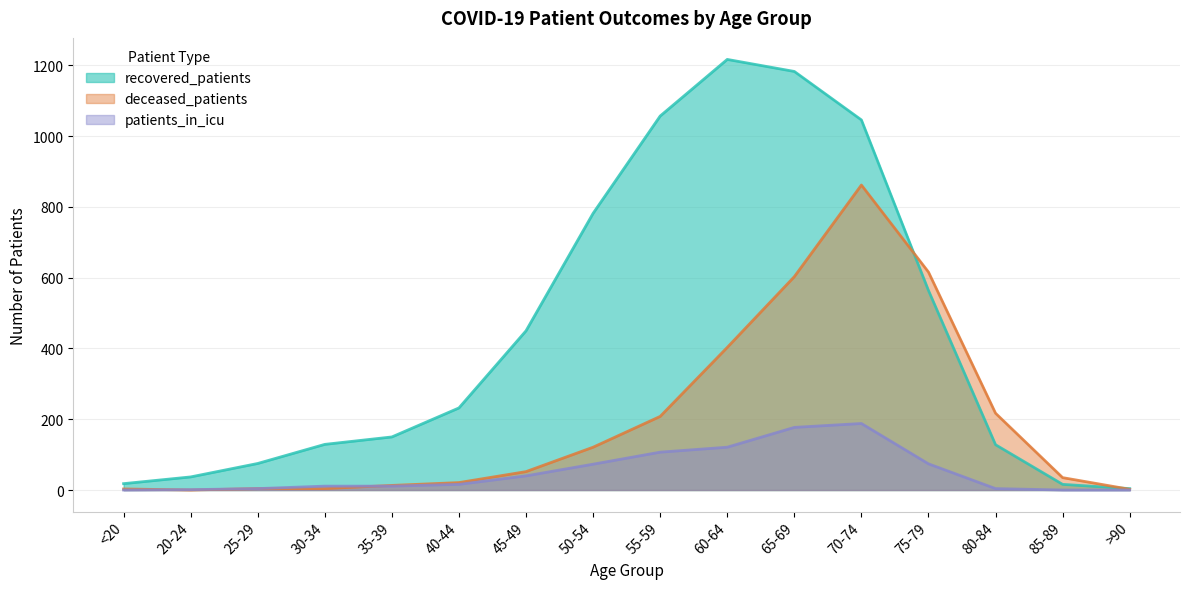

How many lines are shown in the chart?

3